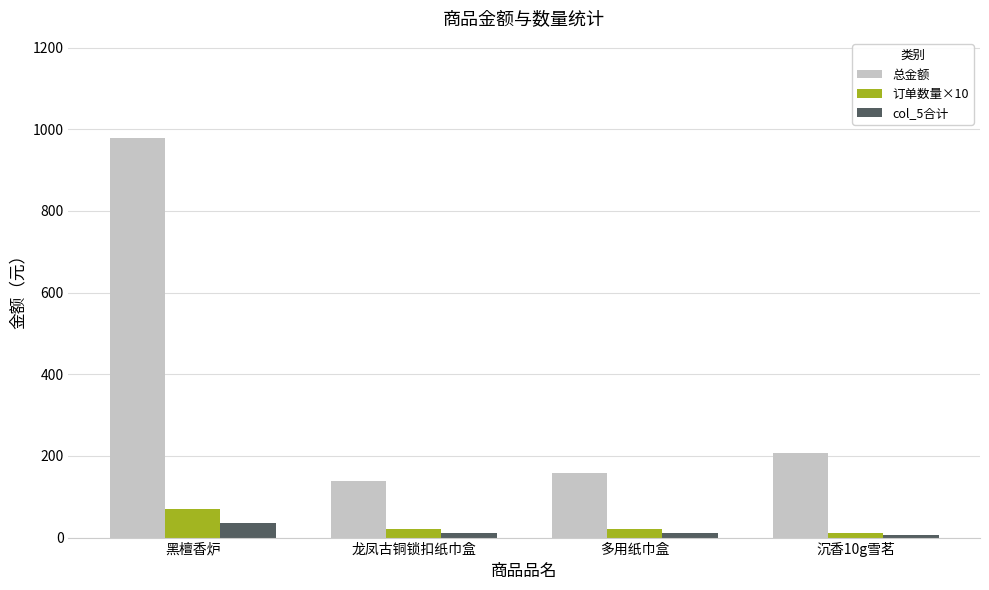

How many 订单数量×10 values are between 20 and 70?

3